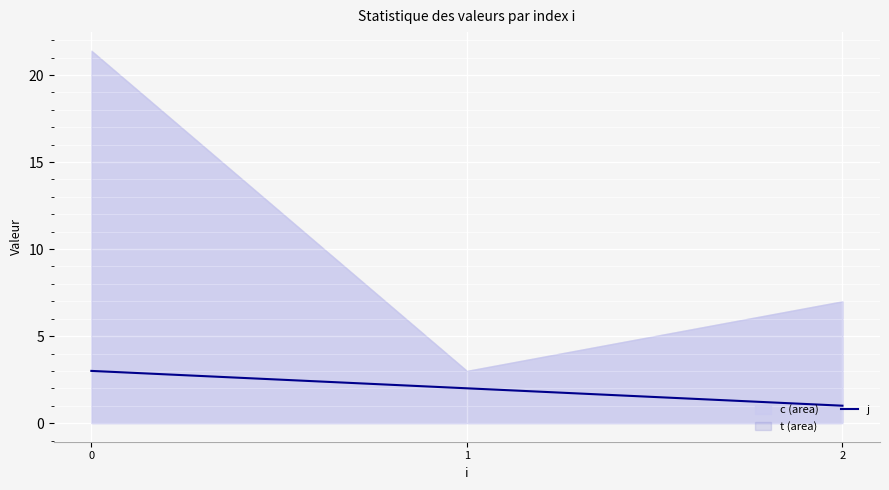

The value at 1 is 1. True or false?

False